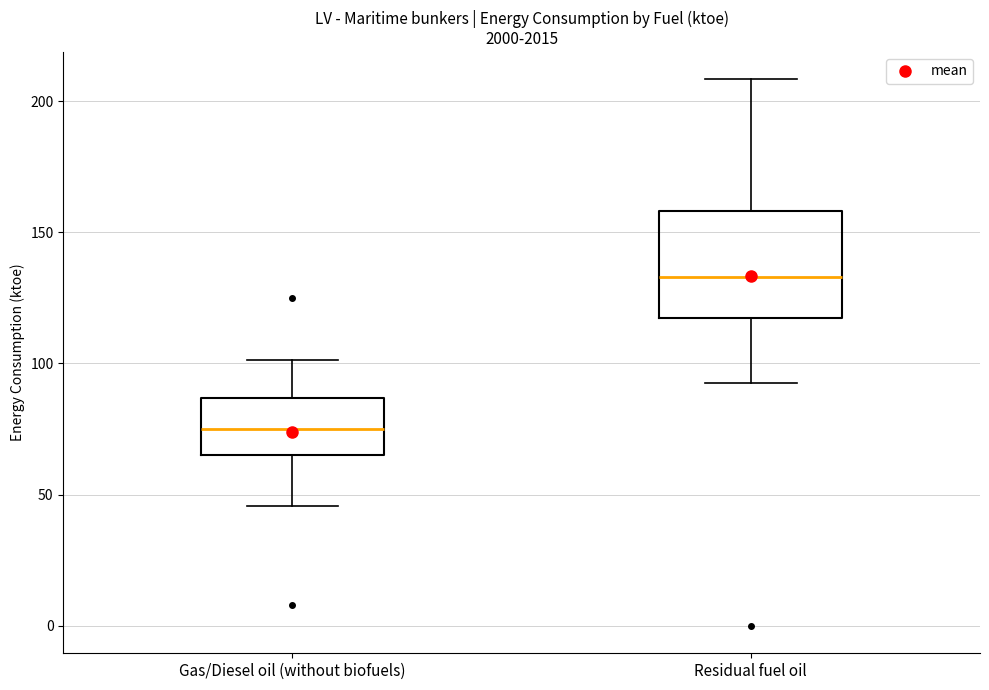

Where is the upper edge of the box for Residual fuel oil on the y-axis? The values are not printed on the chart, so give them approximately, as read against the axis.

160